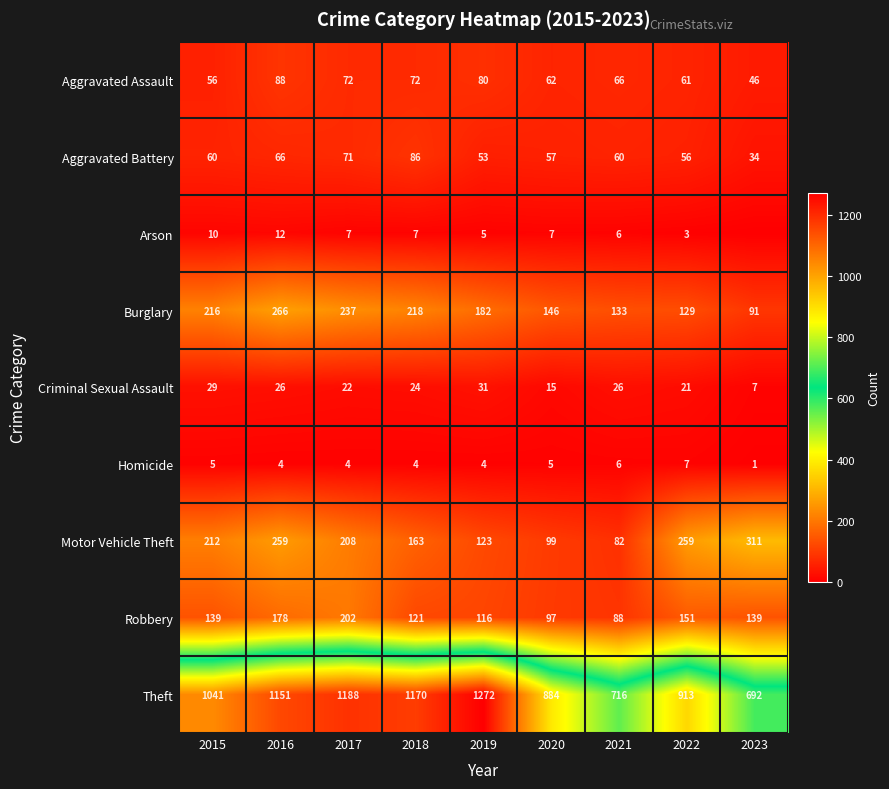

At which label does Robbery reach its peak?

2017